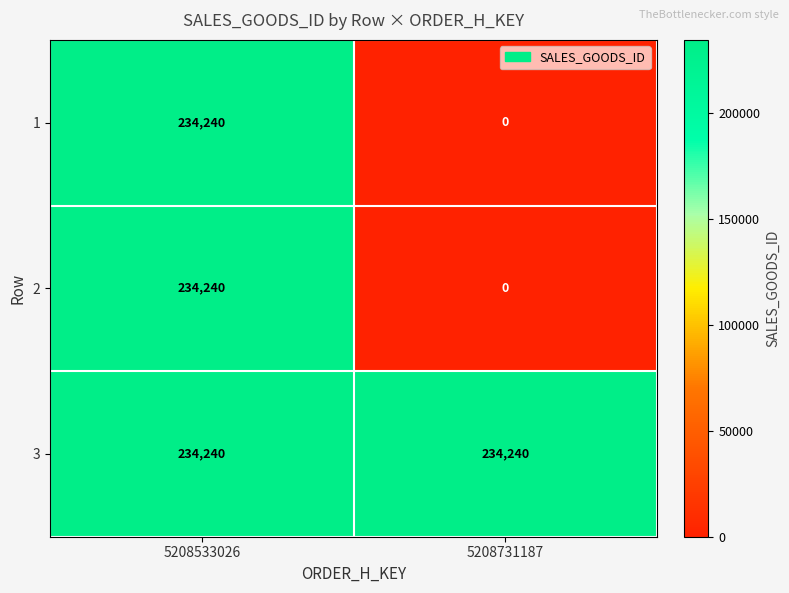

Rank the categories by 1 value from highest to lowest.

5208533026, 5208731187